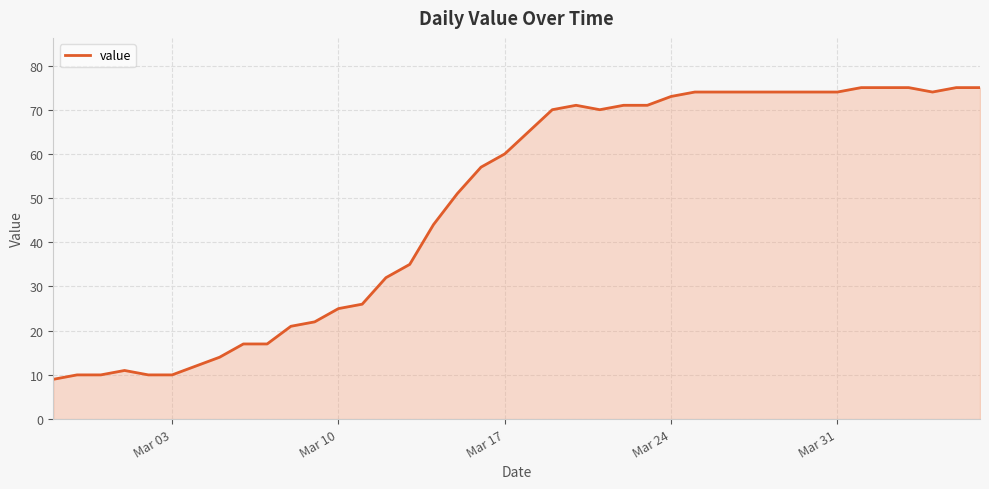

What is the minimum value shown in the chart?

9